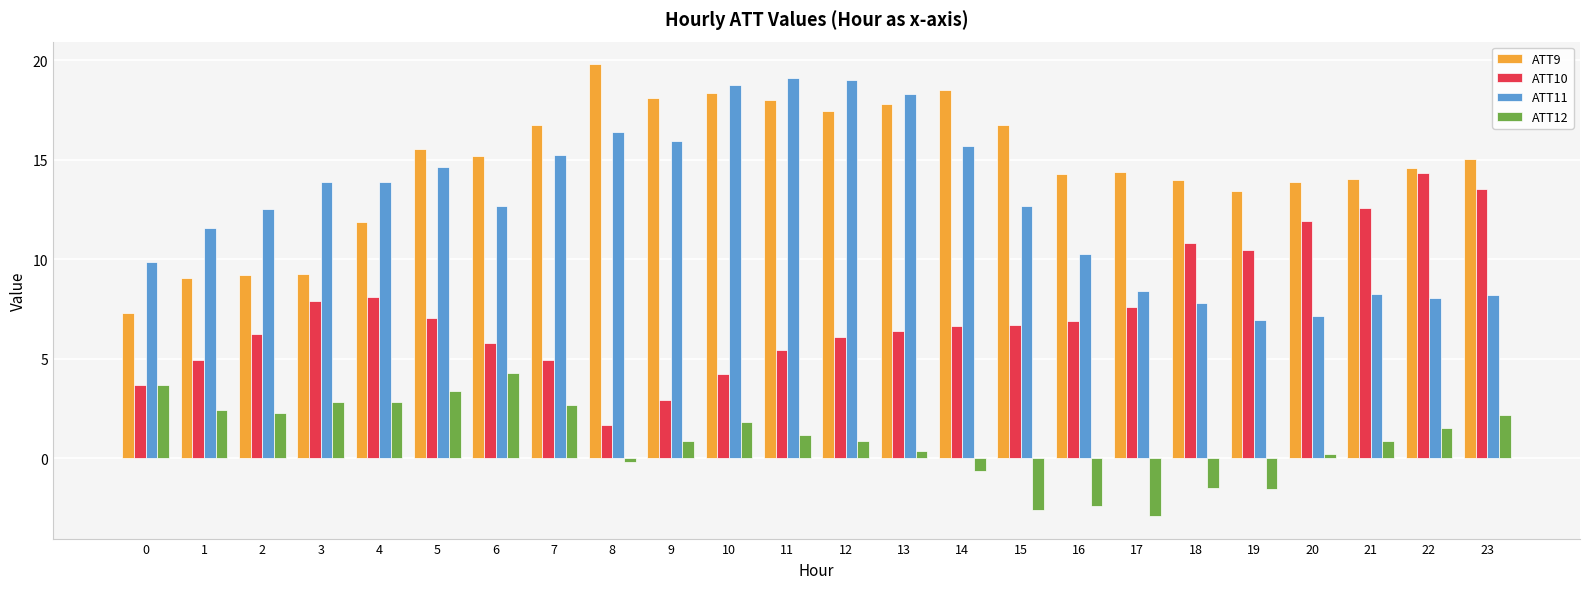

Rank the series at 14 from lowest to highest value.

ATT12, ATT10, ATT11, ATT9